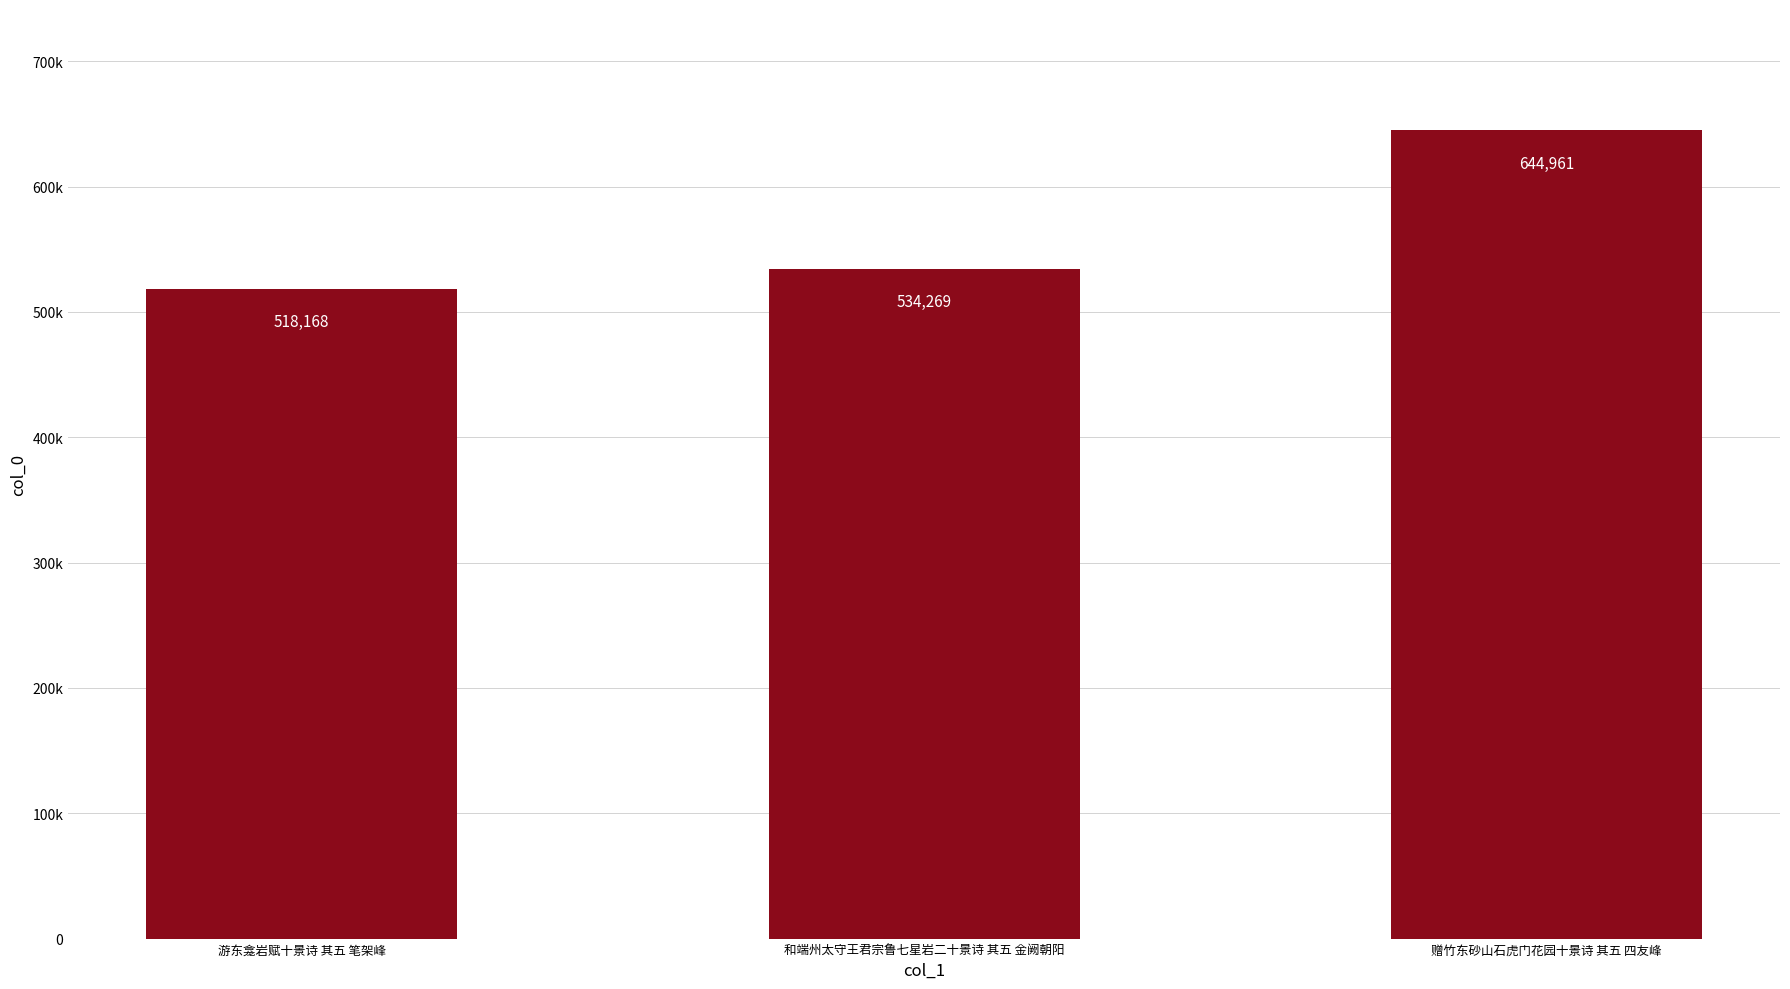

Does the chart contain any negative values?

No